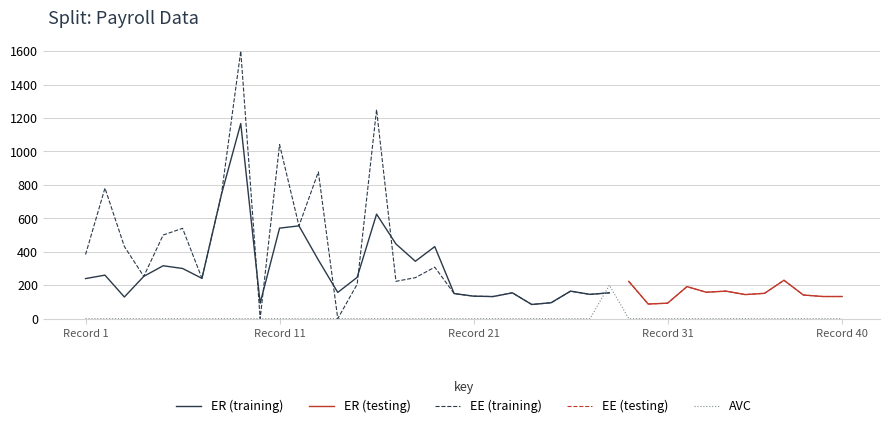

Which series has the largest range (max minus min)?

EE